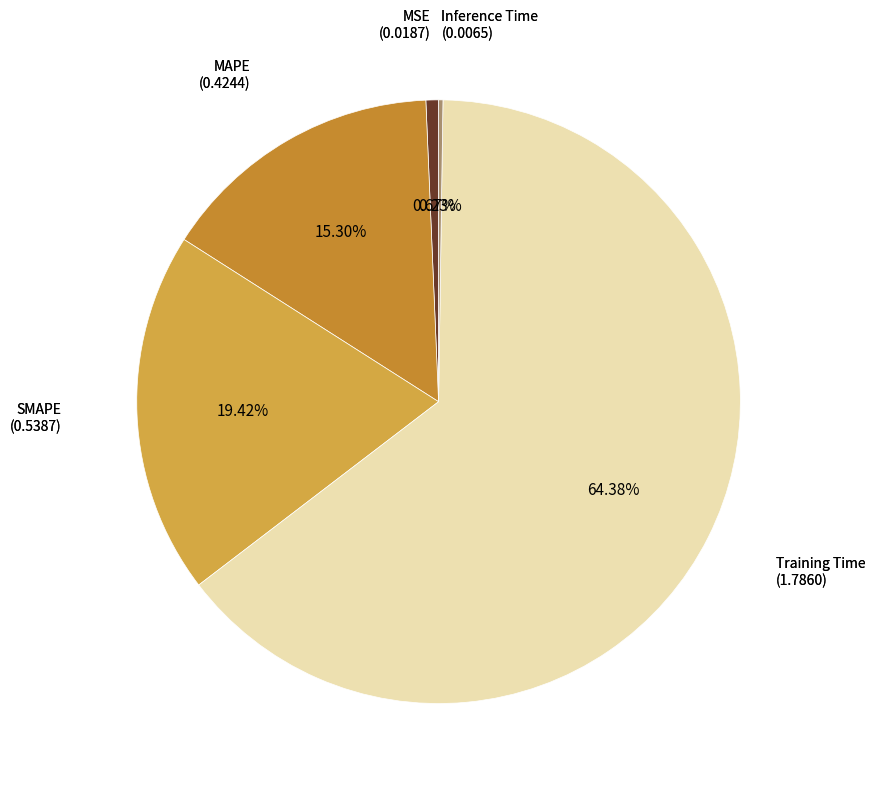

How many slices are in this pie chart?

5